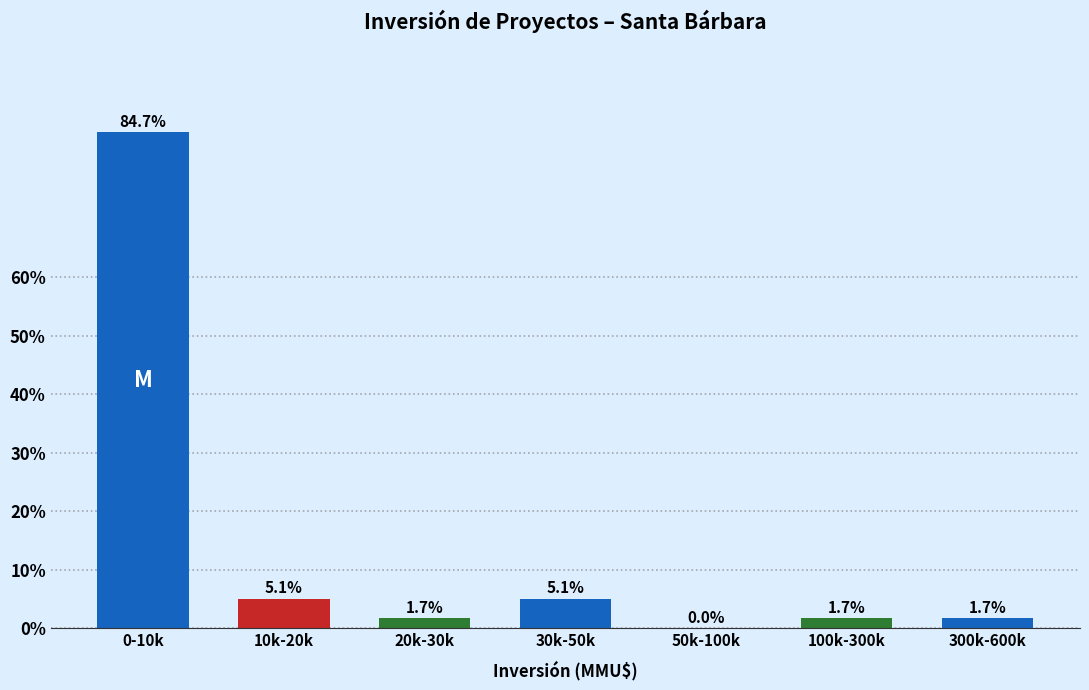

Reading left to right, list all the values displayed in this chart.

0-10k=84.7	10k-20k=5.1	20k-30k=1.7	30k-50k=5.1	50k-100k=0.0	100k-300k=1.7	300k-600k=1.7